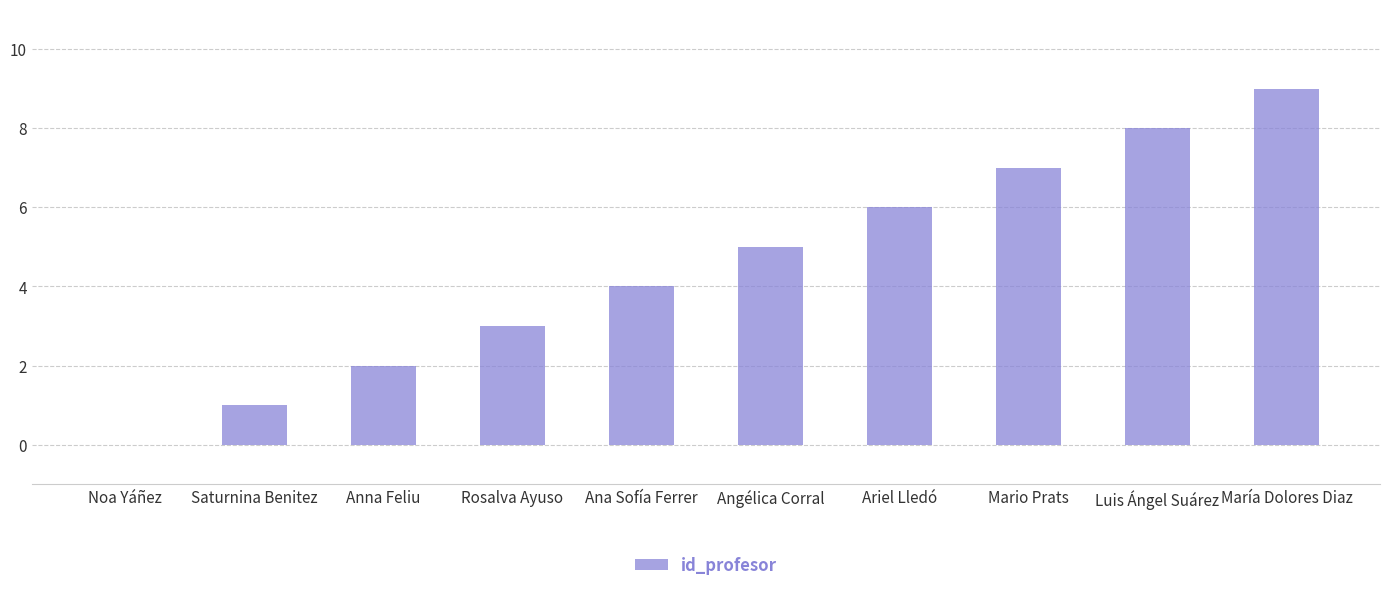

Which label corresponds to the largest value in the chart?

María Dolores Diaz